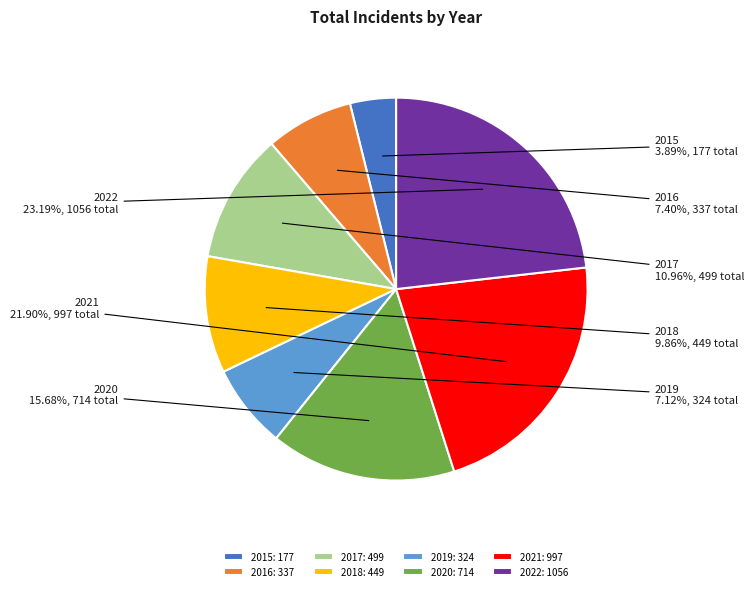

What is the largest slice in the pie chart?

2022